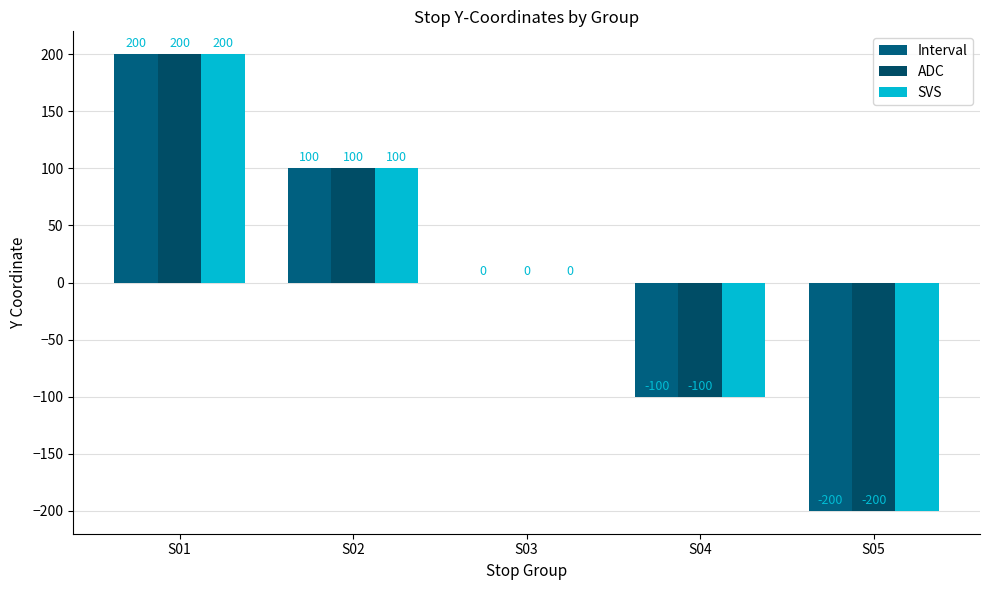

What is the lowest value of the SVS series?

-200